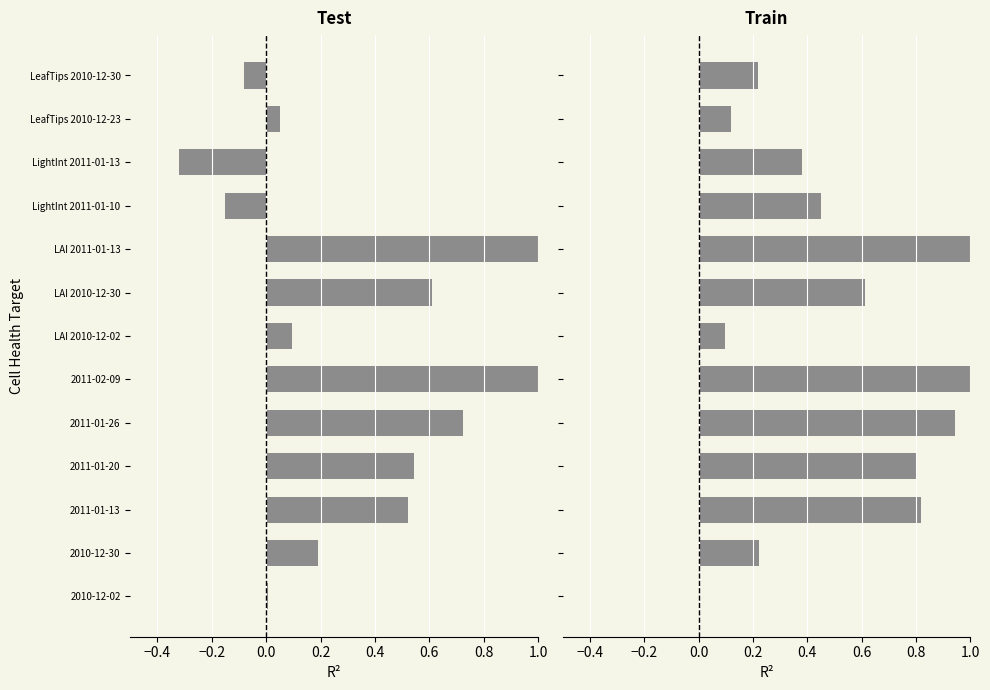

Is the value of Test at 2011-01-13 greater than the value of Train at 2010-12-02?

Yes